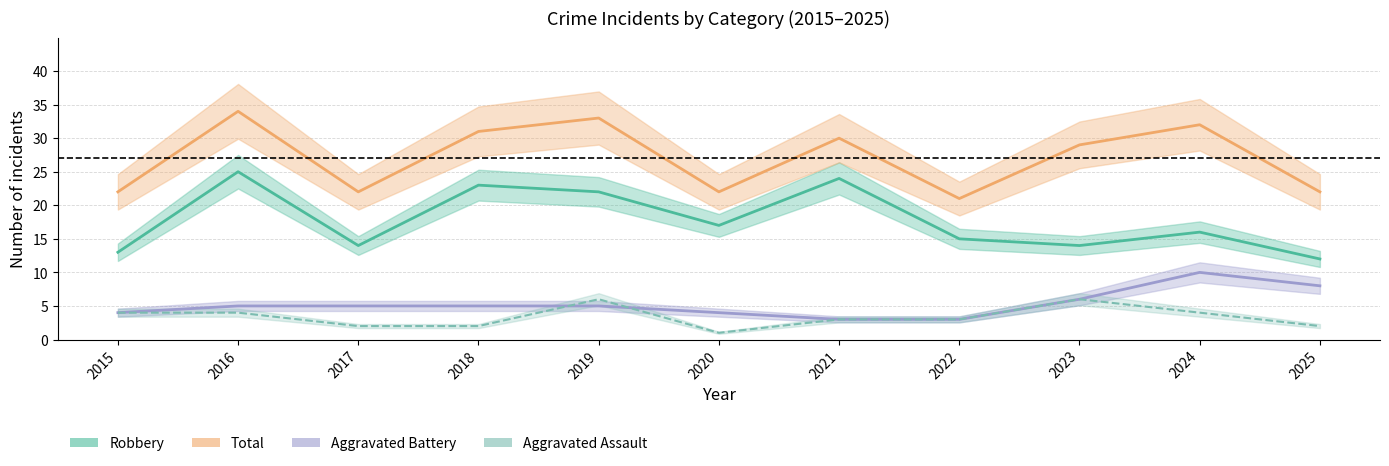

Between 2019 and 2025, which is larger?

2019